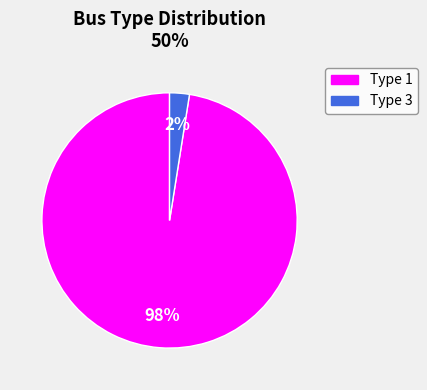

What is the majority slice?

Type 1